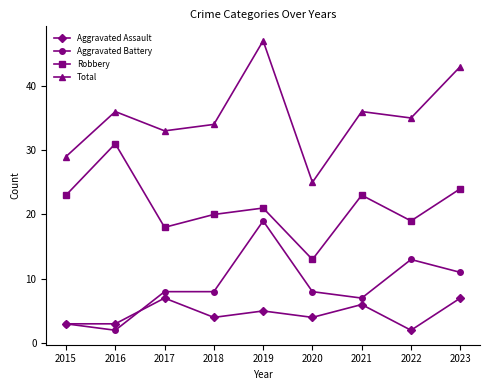

What is the sum of the Aggravated Battery values at 2017 and 2016?

10